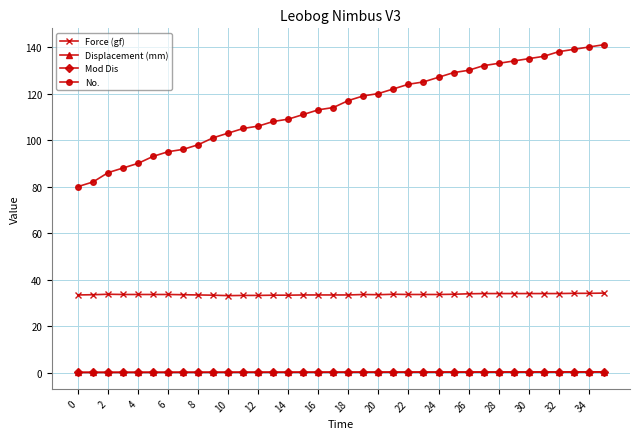

What is the value of the Force (gf) point at the 24th from the left?

33.6